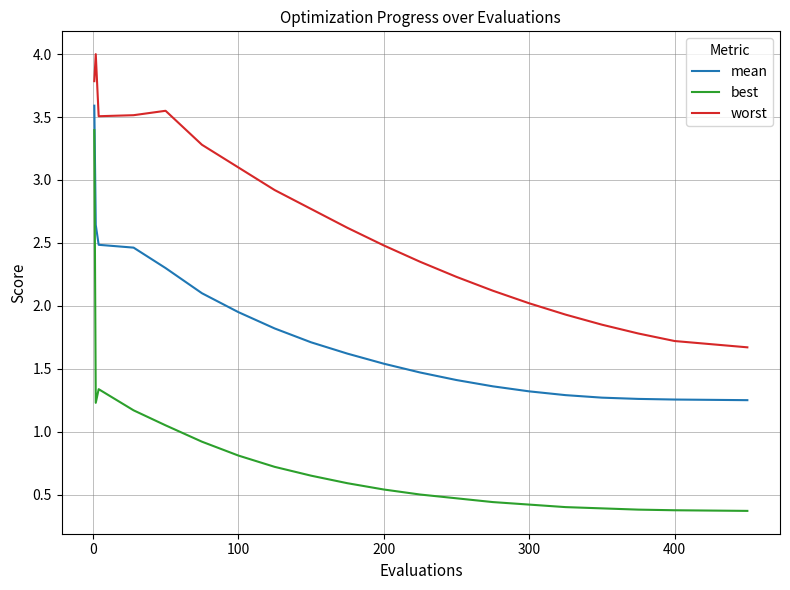

List the series in order of their overall mean, lowest first.

best, mean, worst